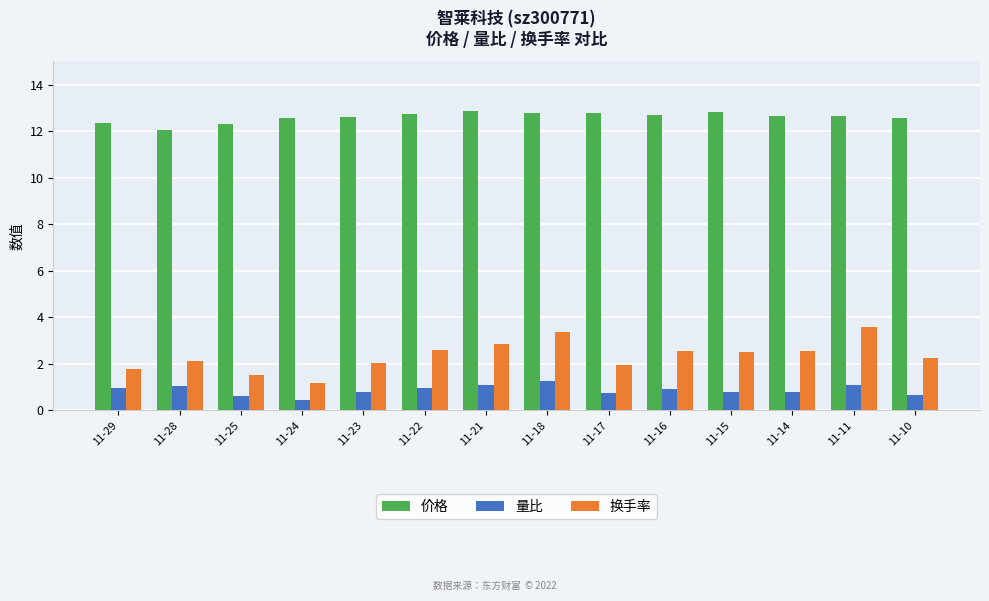

Where is 量比 nearest to the value 0?

11-24